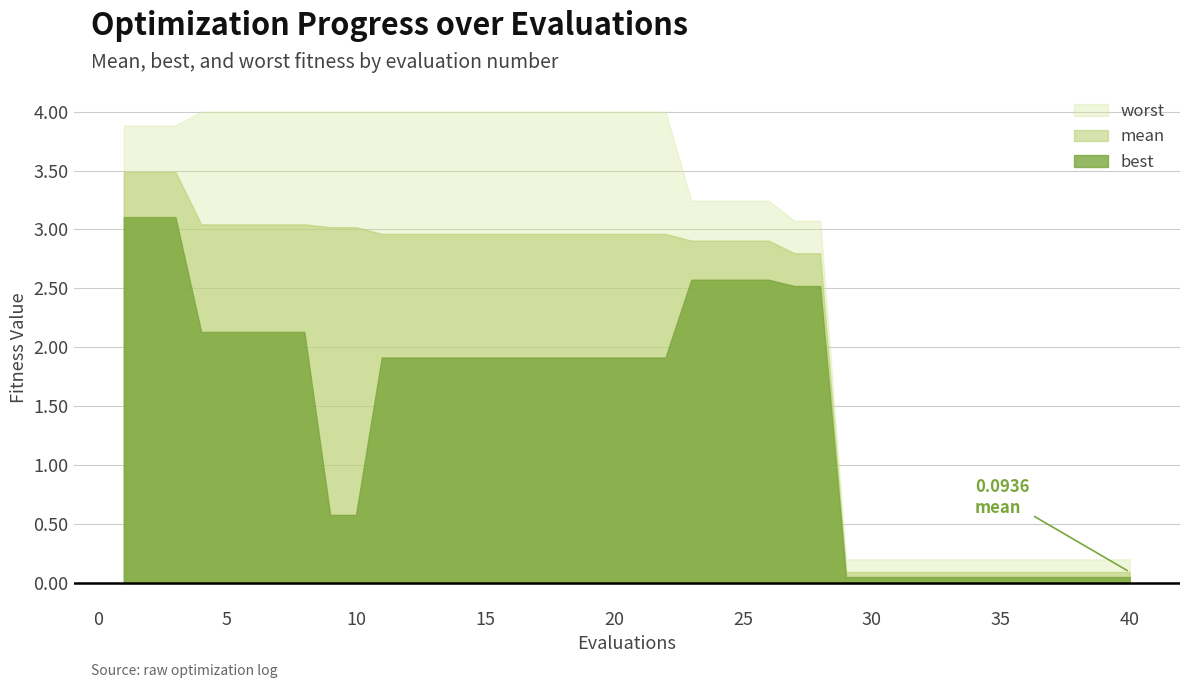

What is the smallest value displayed?

0.1